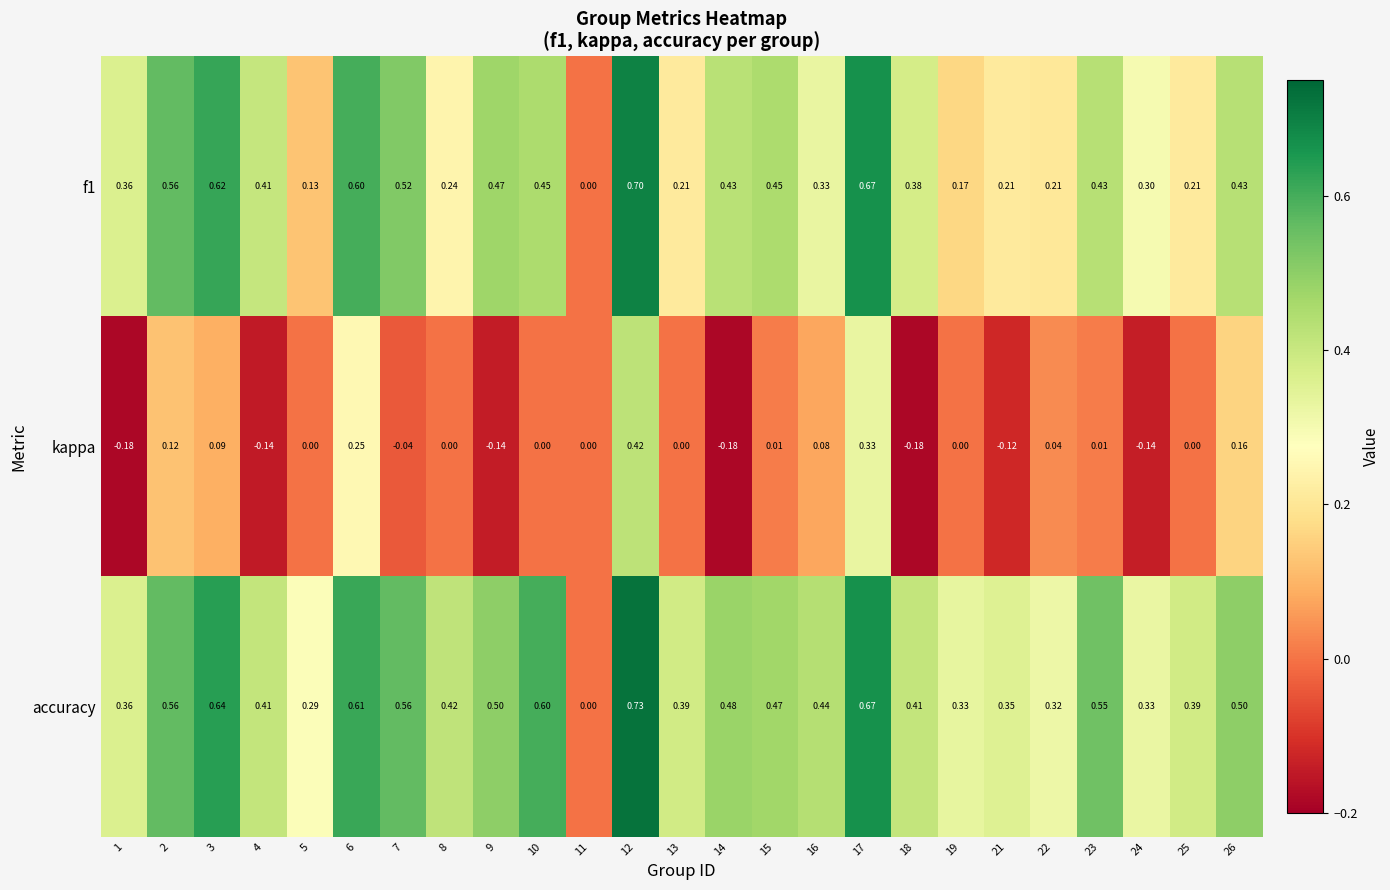

Which category has the highest value across all series?

12